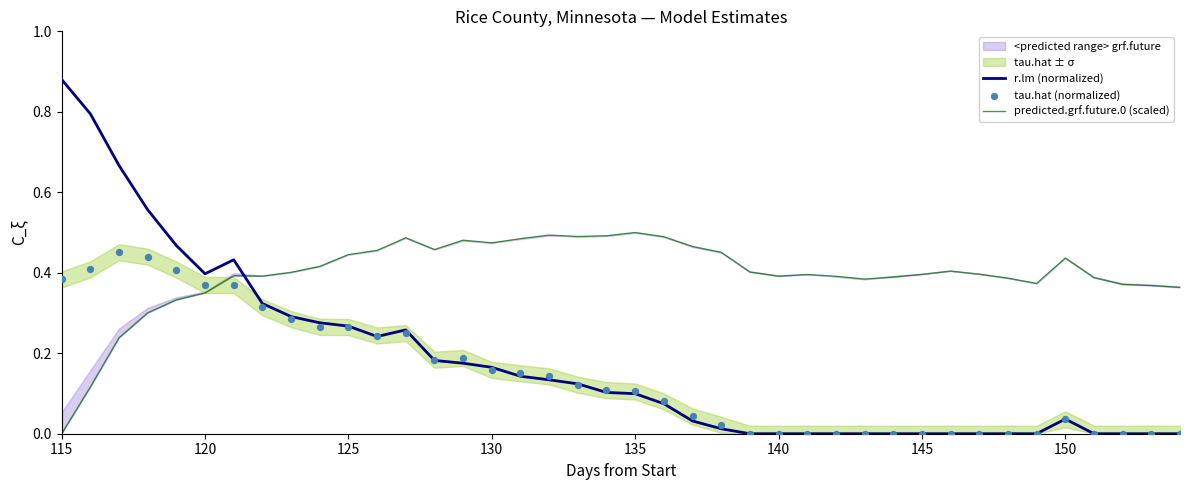

At which label does r.lm (normalized) reach its peak?

115